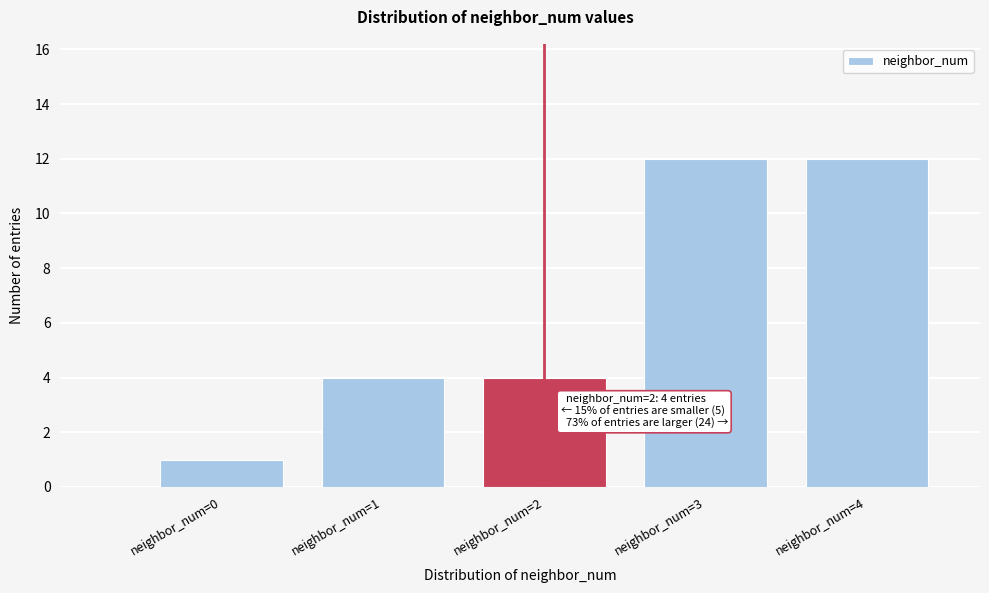

Reading left to right, what are all the values shown in this chart?

1	4	4	12	12